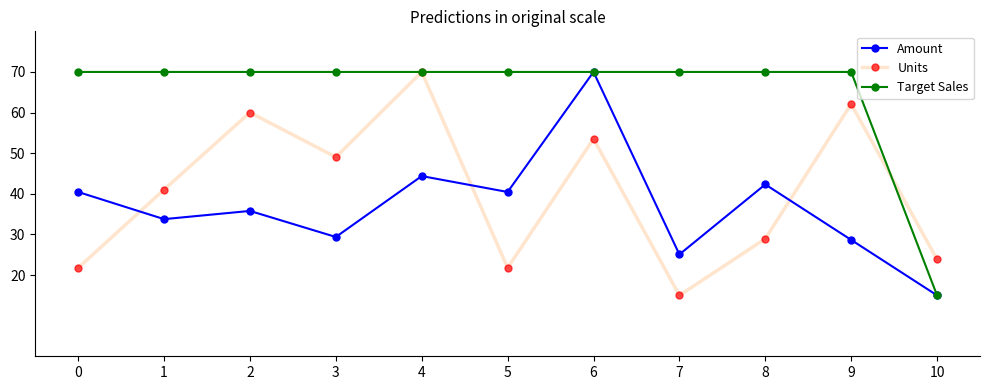

The Amount series shows 56.1 at 2. True or false?

False